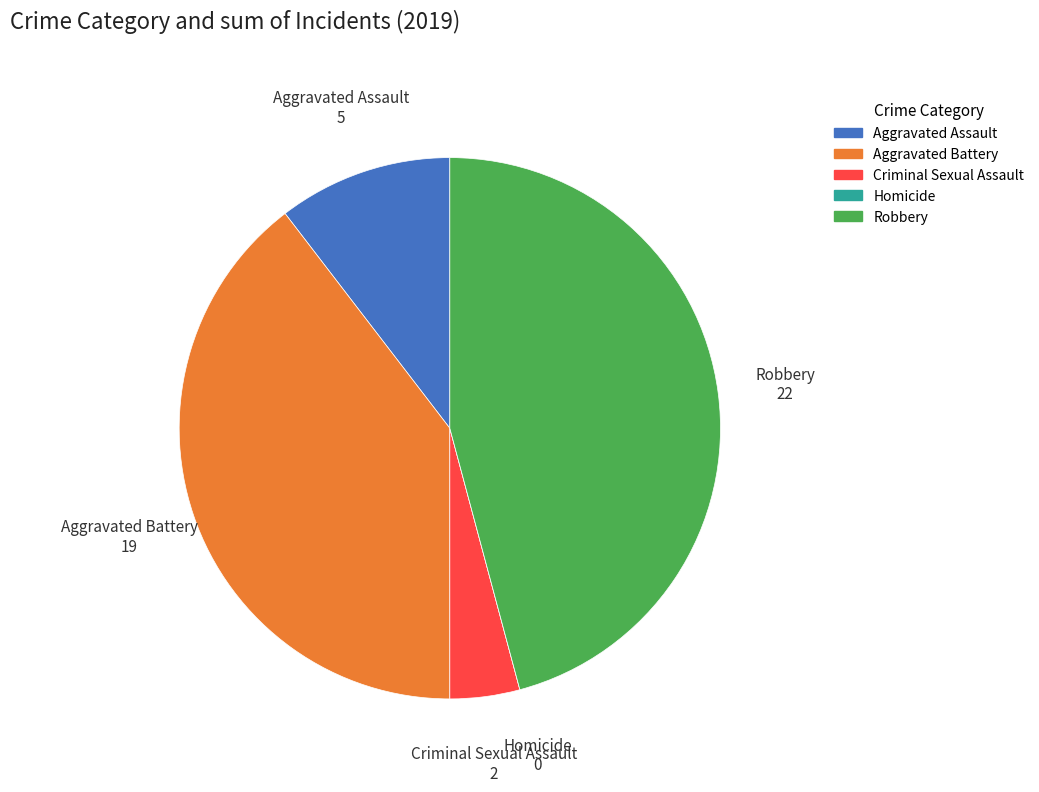

Do Aggravated Battery and Criminal Sexual Assault together represent more than half of the pie?

No